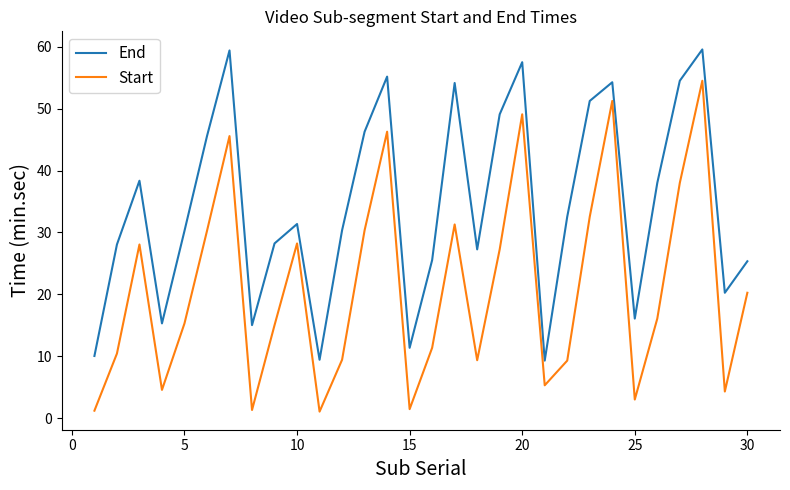

True or false: Start has more than 0 interior local peaks.

True